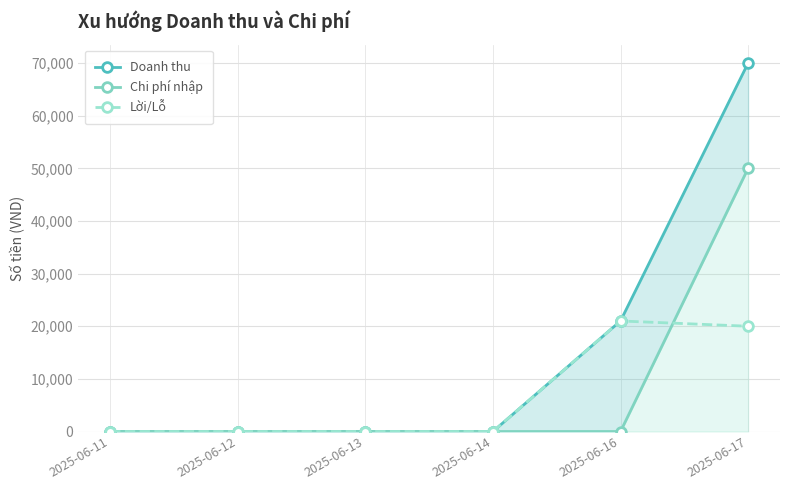

True or false: Chi phí nhập has more than 0 interior local peaks.

False